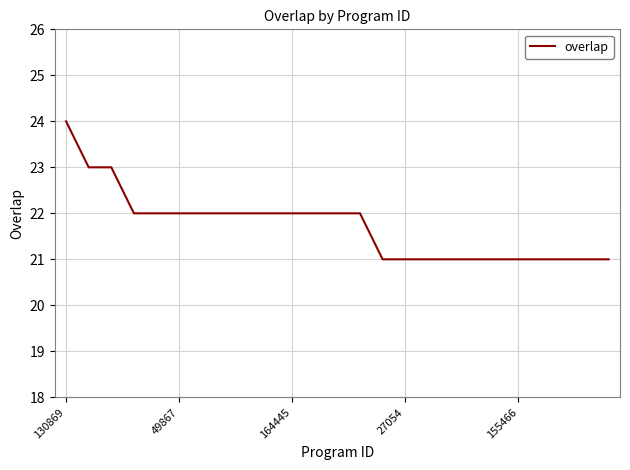

What is the maximum value shown in the chart?

24